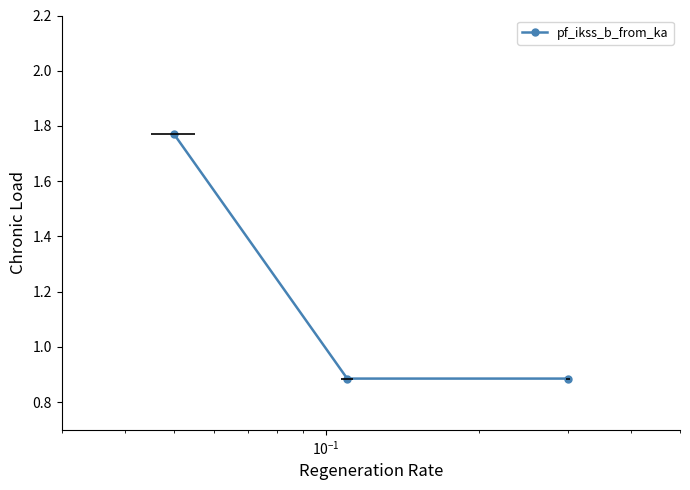

The value at $\mathdefault{10^{-2}}$ is 0.4. True or false?

False